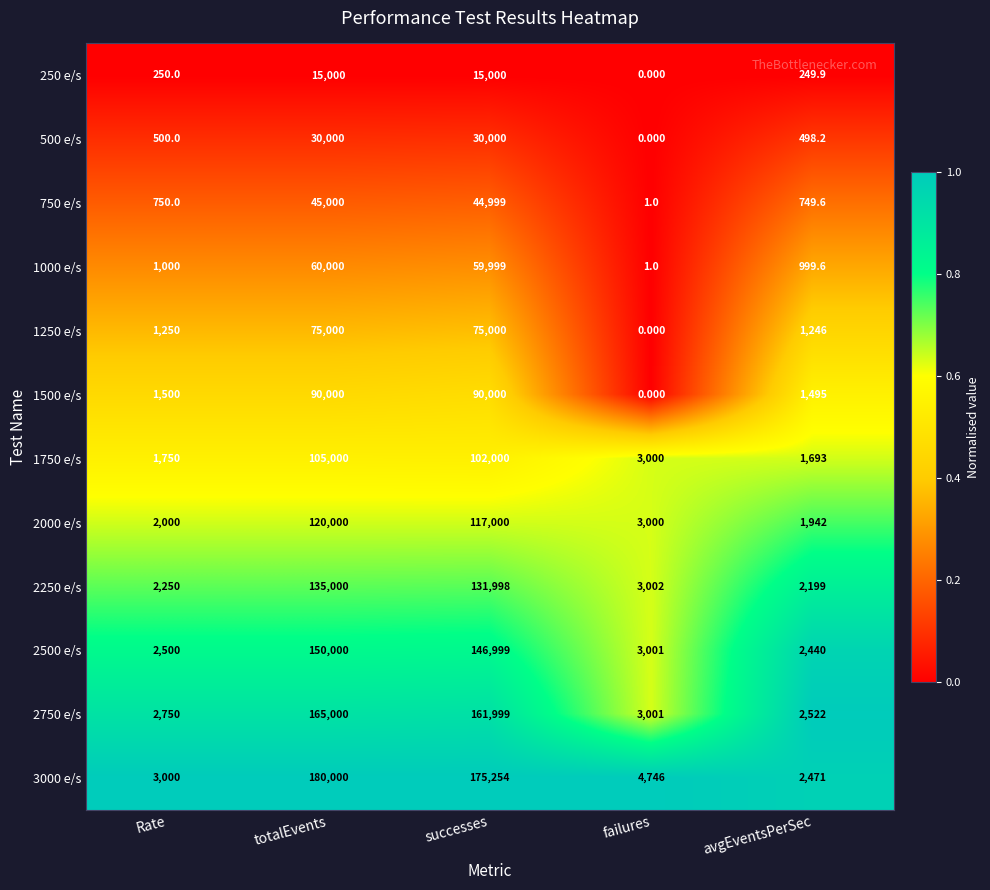

Which series has the widest spread of values?

3000 e/s